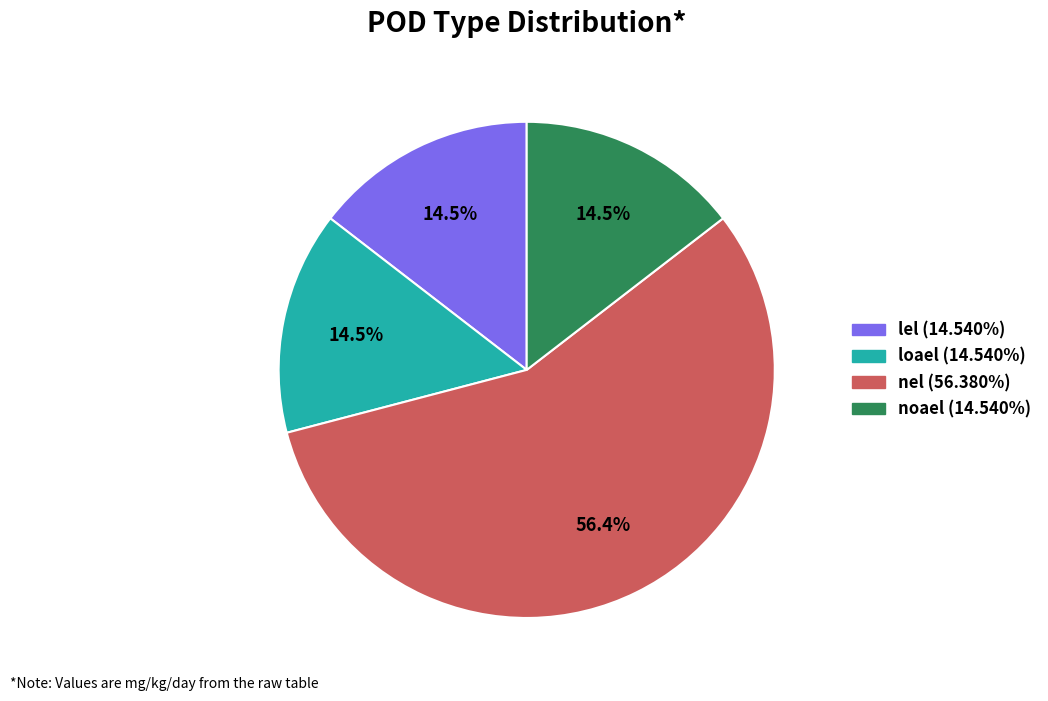

The nel slice represents 71% of the pie. True or false?

False